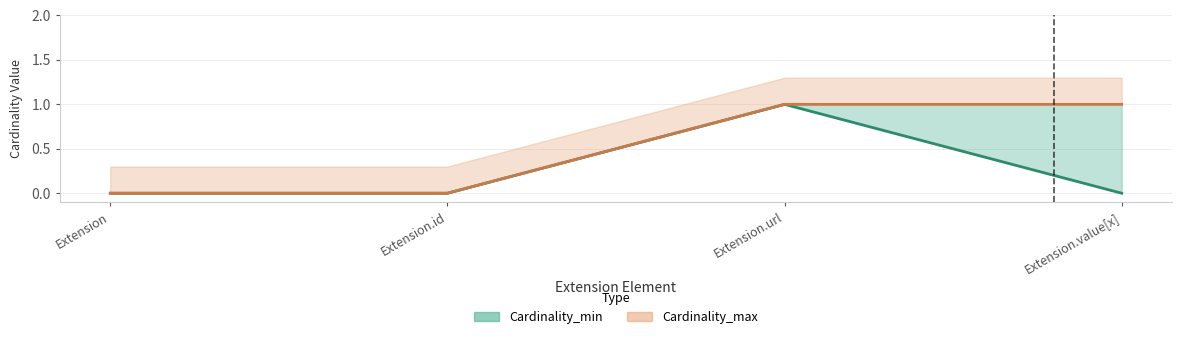

At which label does Cardinality_min reach its peak?

Extension.url